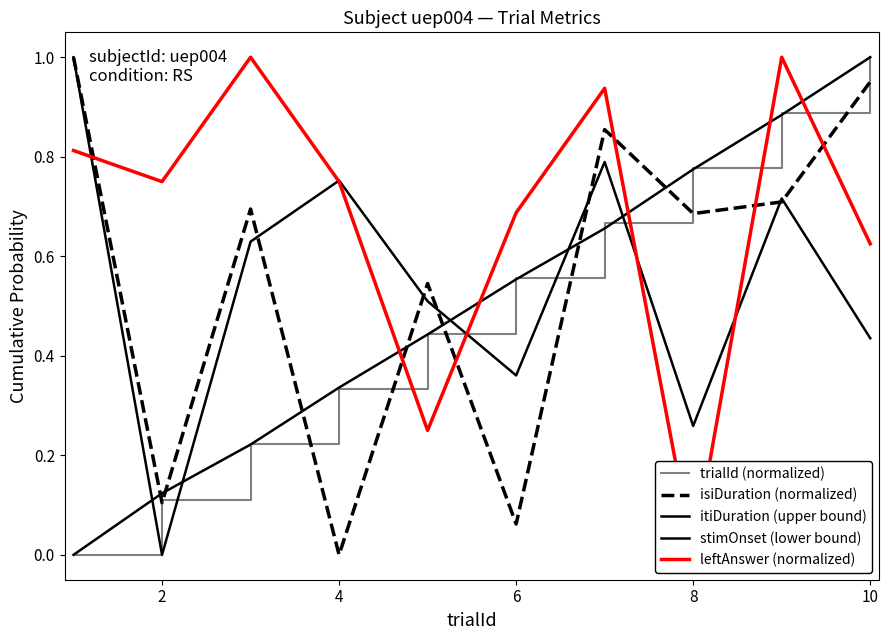

What are all the series names shown in the legend?

trialId (normalized), isiDuration (normalized), itiDuration (upper bound), stimOnset (lower bound), leftAnswer (normalized)